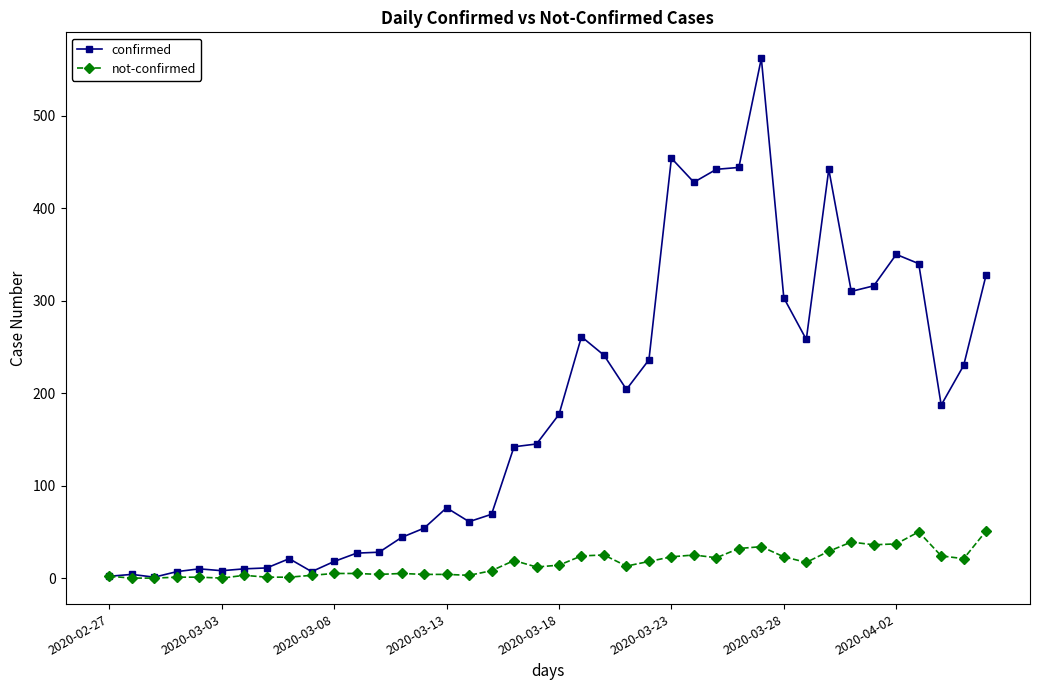

Which series has the widest spread of values?

confirmed